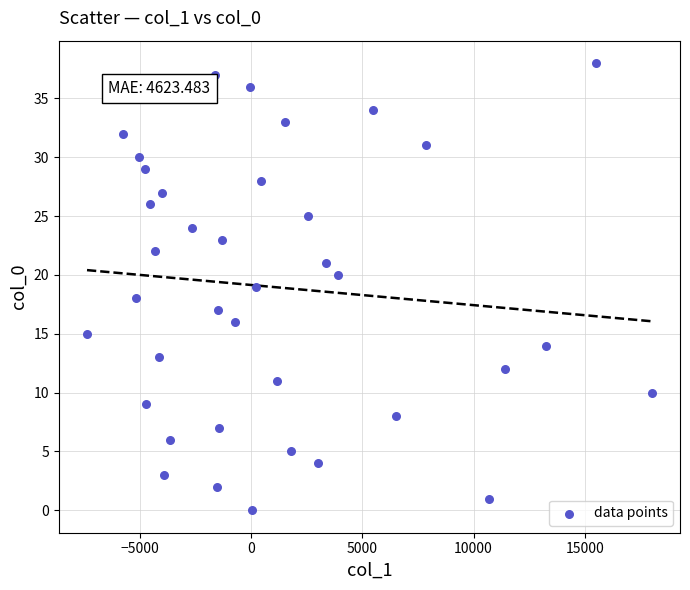

What is the range of Y values (max minus min)?

38